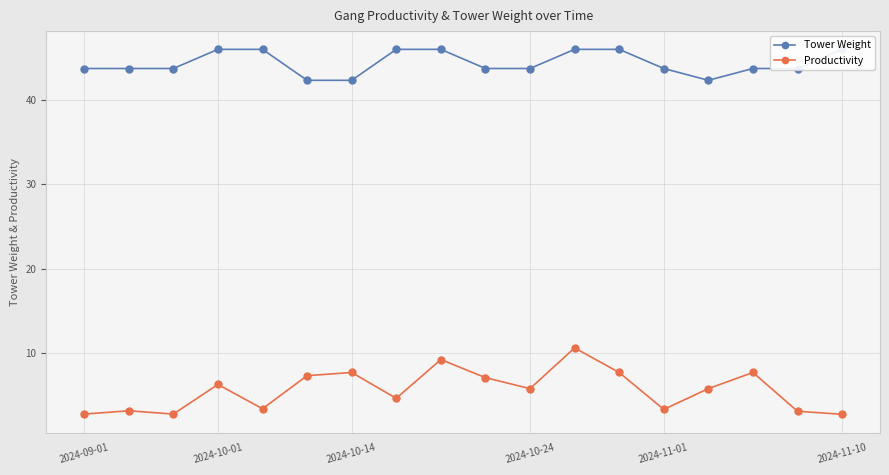

What are all the series names shown in the legend?

Tower Weight, Productivity